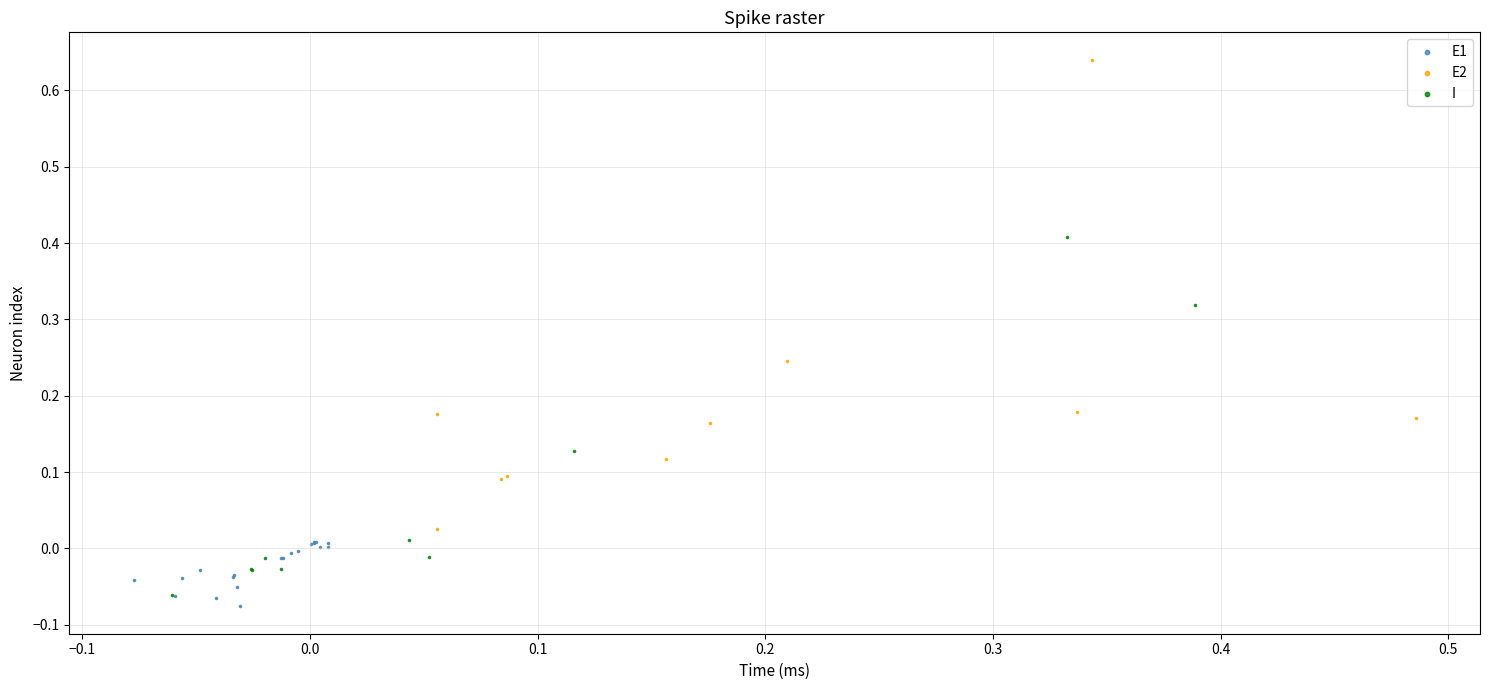

Which series reaches the maximum Y coordinate?

E2